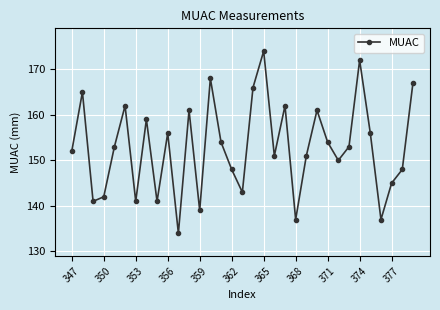

What is the minimum value shown in the chart?

134